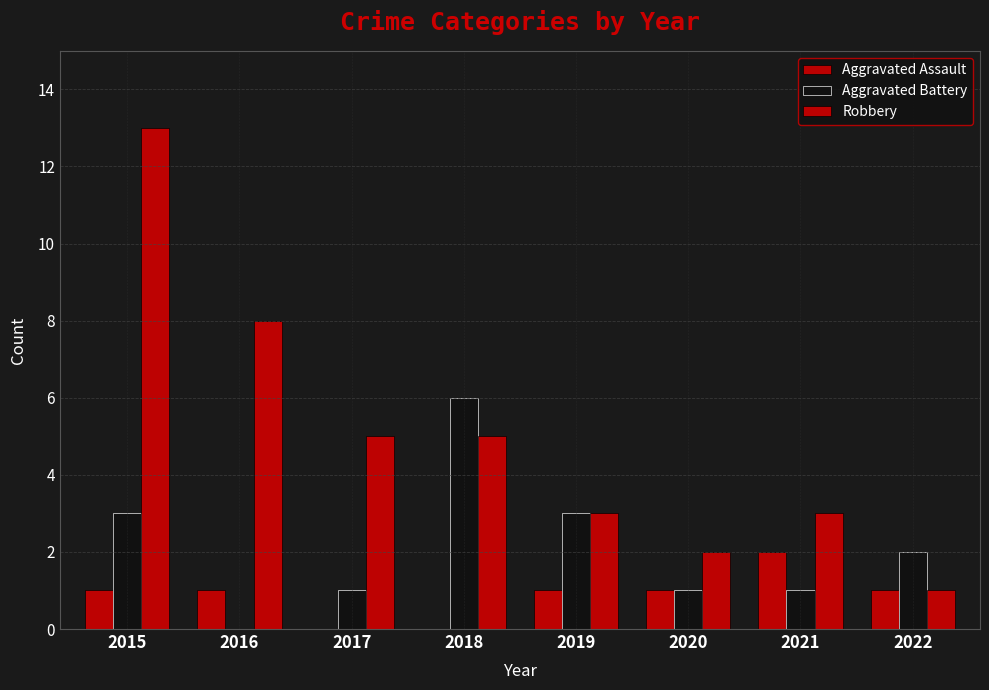

Reading right to left, what are all the values shown in this chart?

Aggravated Assault: 1	2	1	1	0	0	1	1
Aggravated Battery: 2	1	1	3	6	1	0	3
Robbery: 1	3	2	3	5	5	8	13